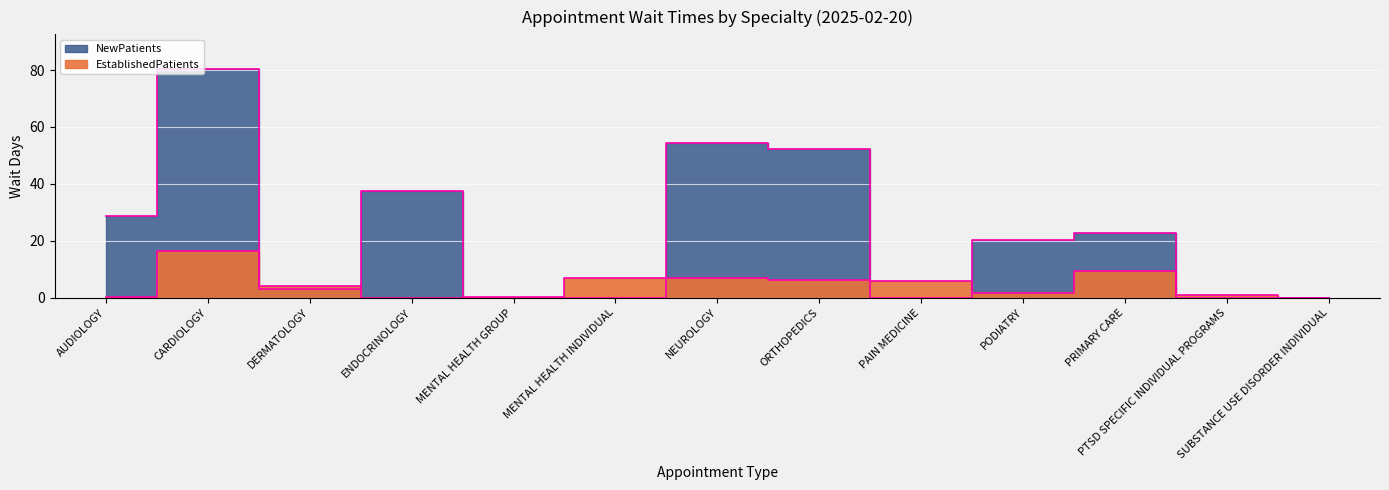

Rank the series at AUDIOLOGY from lowest to highest value.

EstablishedPatients, NewPatients